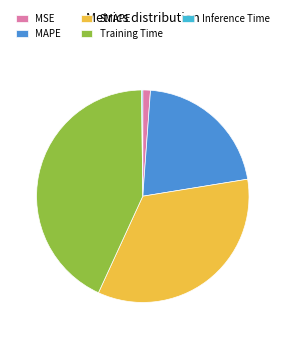

Which has a higher value, Training Time or MSE?

Training Time